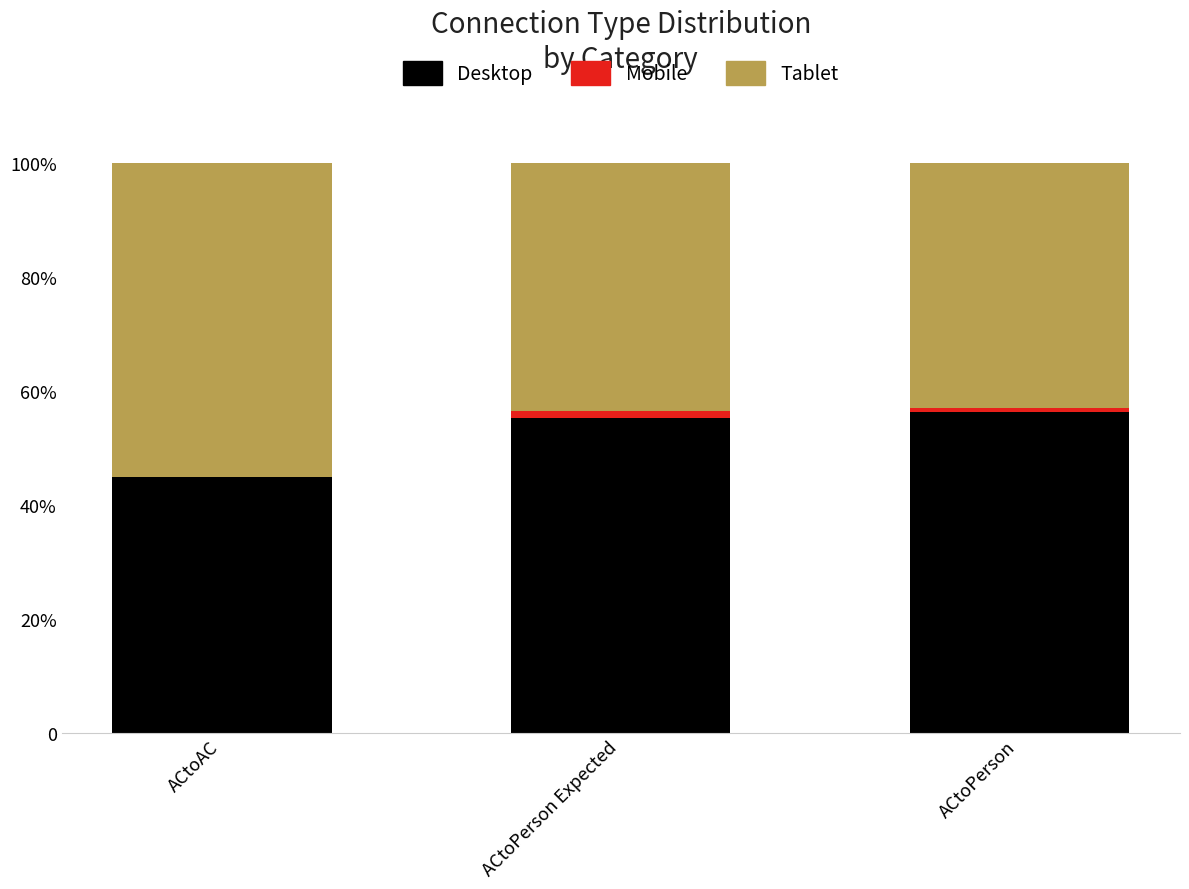

Which series changed the most between ACtoPerson Expected and ACtoPerson?

Desktop